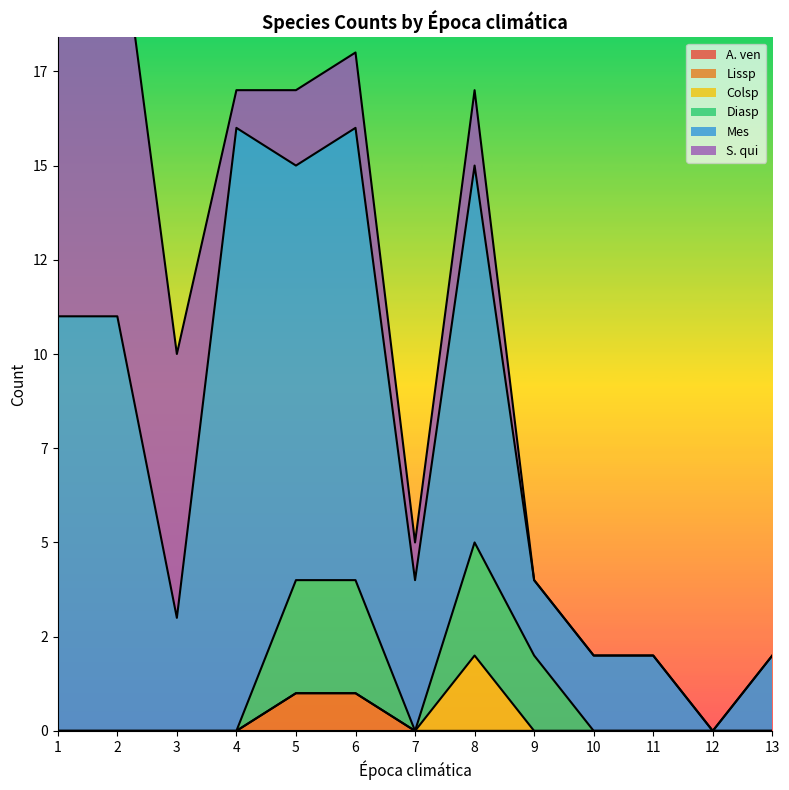

Reading right to left, extract all data points from this chart.

A. ven: 13=0	12=0	11=0	10=0	9=0	8=0	7=0	6=0	5=0	4=0	3=0	2=0	1=0
Lissp: 13=0	12=0	11=0	10=0	9=0	8=0	7=0	6=1	5=1	4=0	3=0	2=0	1=0
Colsp: 13=0	12=0	11=0	10=0	9=0	8=2	7=0	6=0	5=0	4=0	3=0	2=0	1=0
Diasp: 13=0	12=0	11=0	10=0	9=2	8=3	7=0	6=3	5=3	4=0	3=0	2=0	1=0
Mes: 13=2	12=0	11=2	10=2	9=2	8=10	7=4	6=12	5=11	4=16	3=3	2=11	1=11
S. qui: 13=0	12=0	11=0	10=0	9=0	8=2	7=1	6=2	5=2	4=1	3=7	2=11	1=10